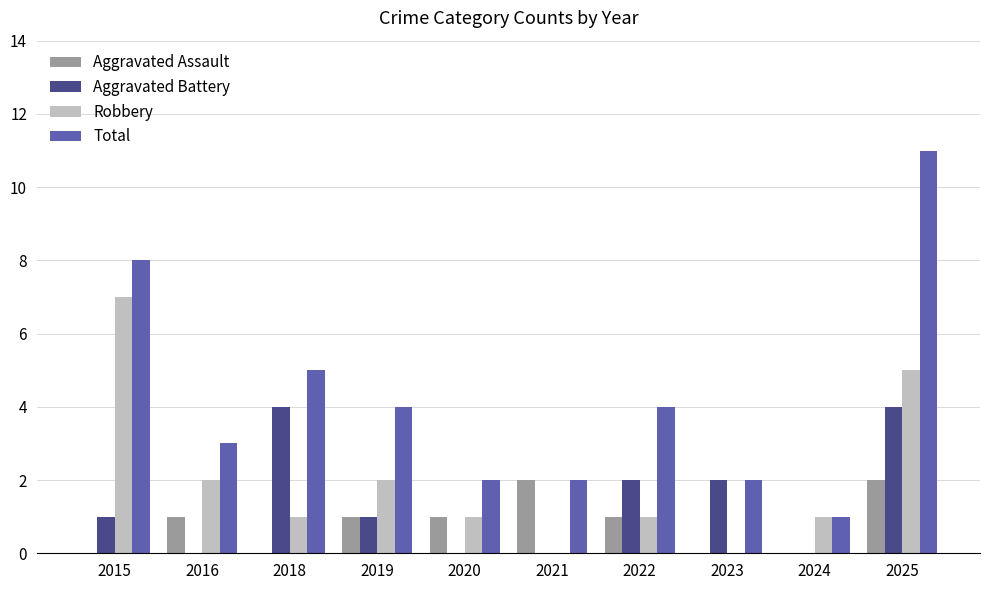

What is the total value across all series at 2015?

16